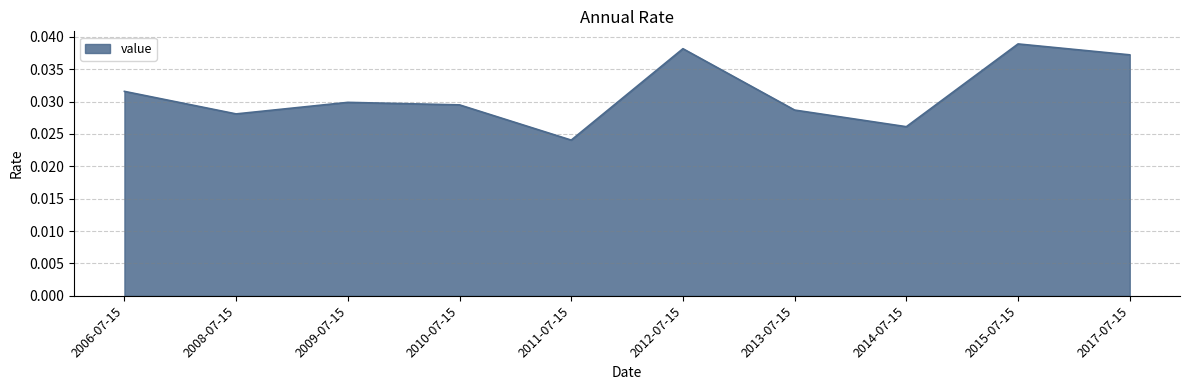

Where is the first local minimum?

2008-07-15